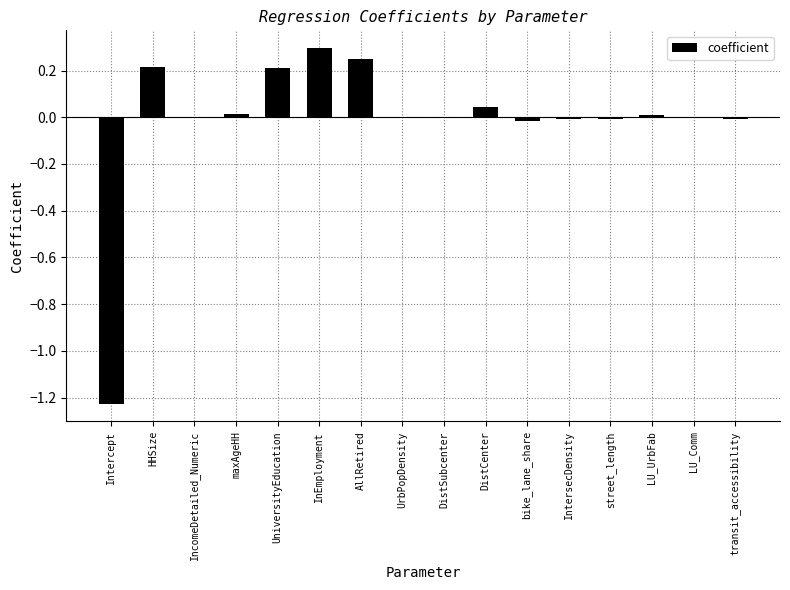

How many distinct data groups are displayed?

1